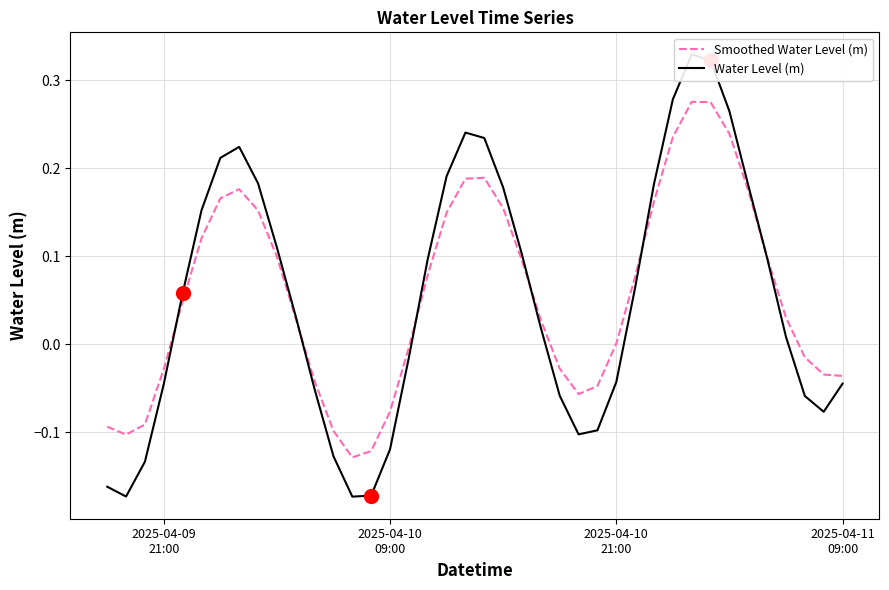

What are all the series names shown in the legend?

Smoothed Water Level (m), Water Level (m)